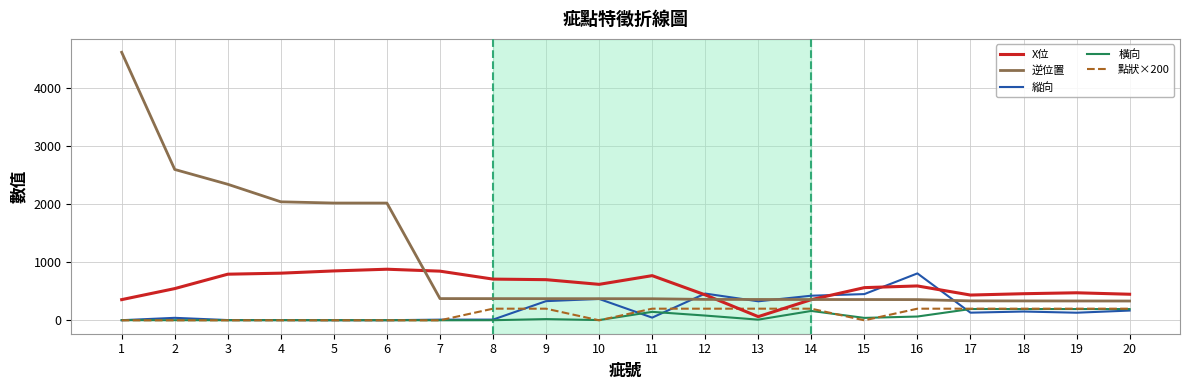

What is the highest value of the X位 series?

878.3